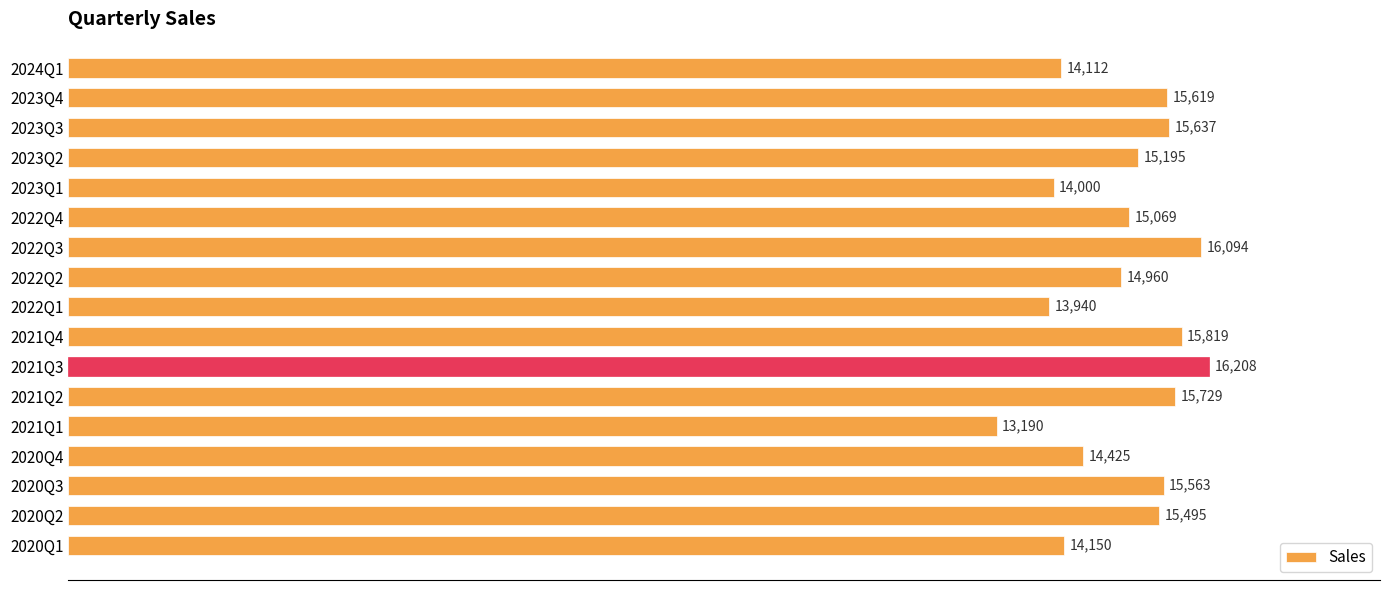

What is the average value?

15012